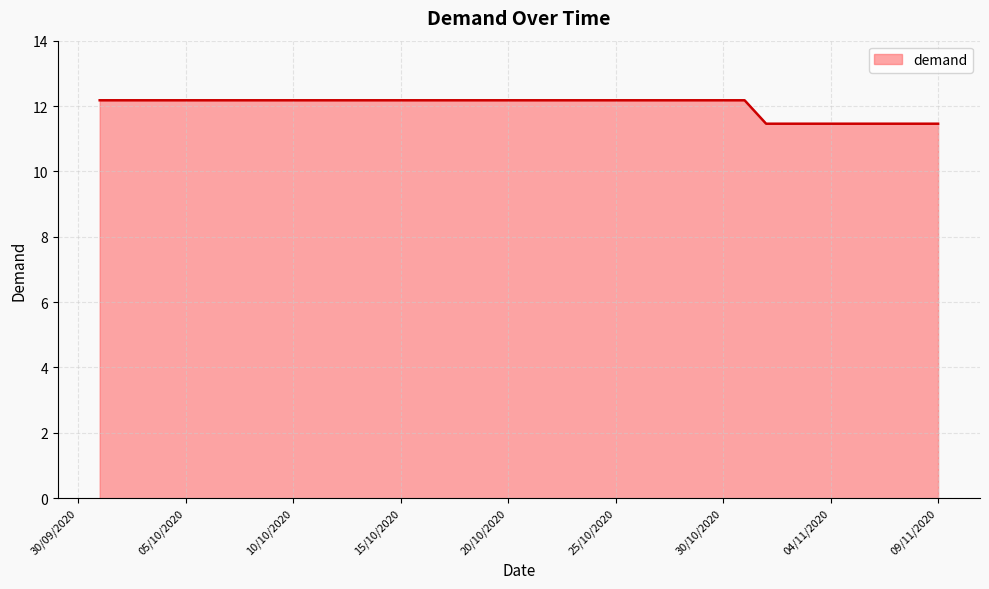

What is the difference between the maximum and minimum values?

0.7